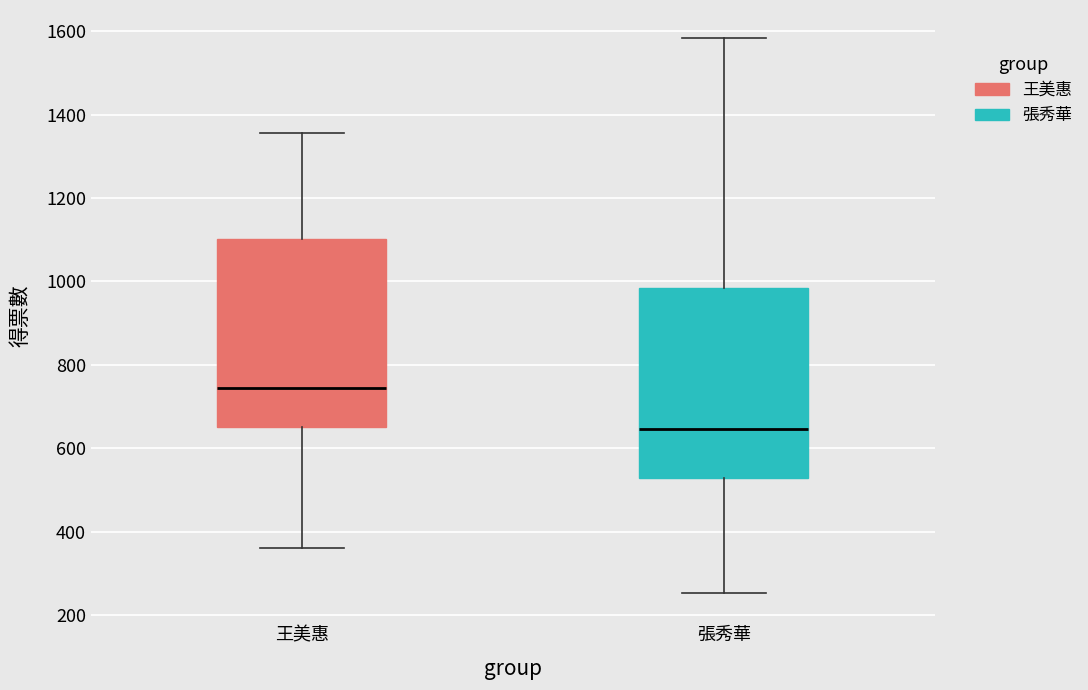

Reading left to right, transcribe this box plot: for each box, give where its median line is, the range the box spans, and where its two whiskers end, as read against the y-axis. The values are not printed on the chart, so give them approximately, as read against the axis.

王美惠: median 740, box 660 to 1100, whiskers 360 to 1360
張秀華: median 640, box 520 to 980, whiskers 260 to 1580